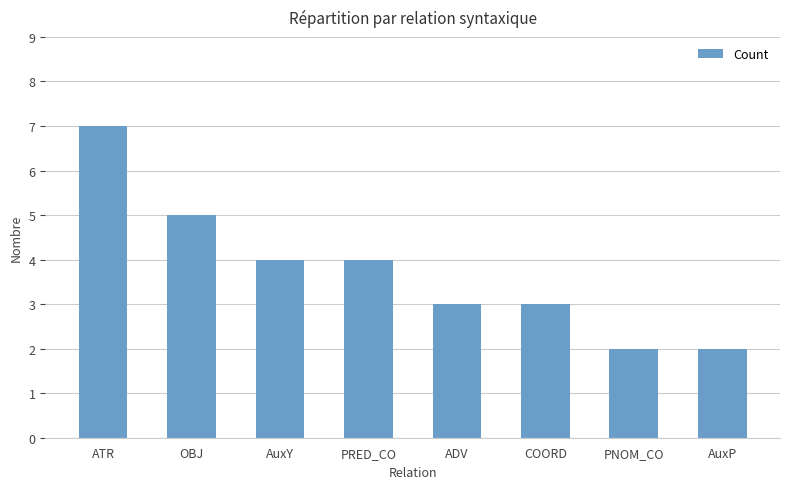

What is the change in value from OBJ to ADV?

-2